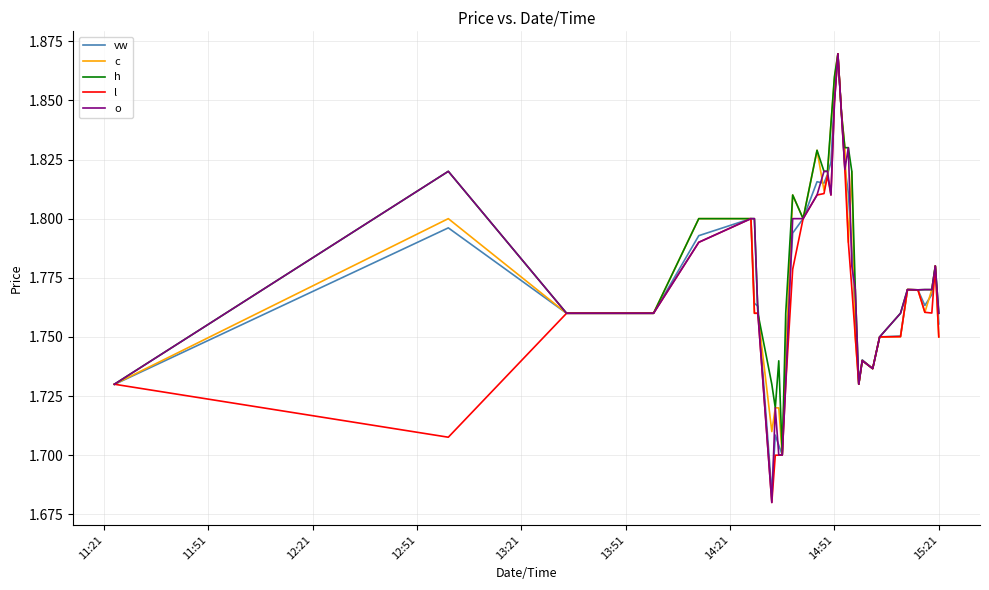

What is the sum of all c values?

71.0